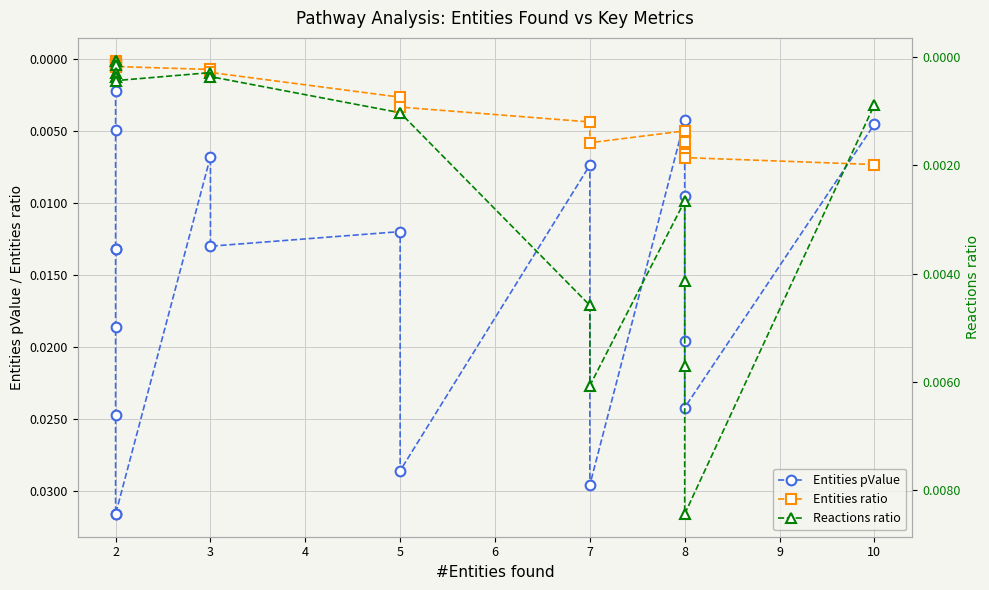

In Reactions ratio, how many points are higher than both neighbors (excluding endpoints)?

3